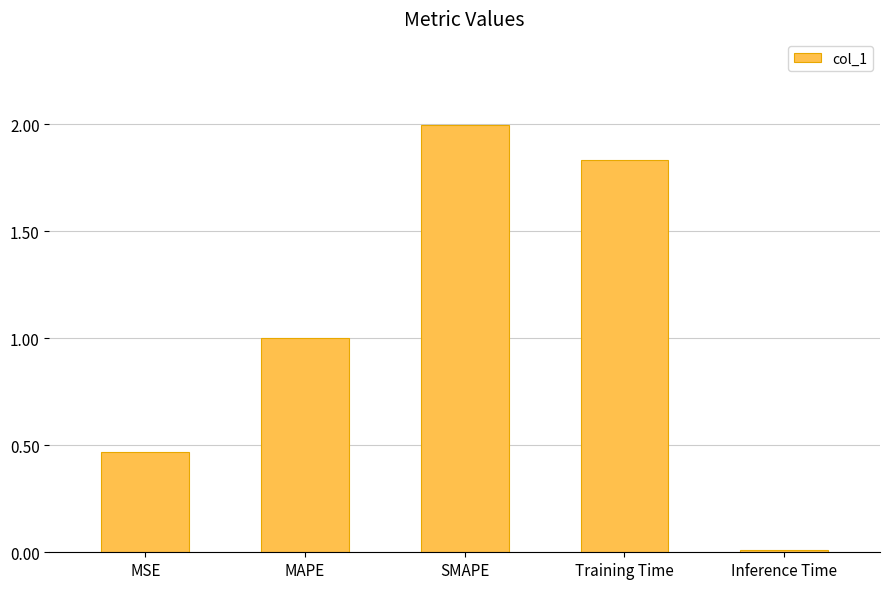

What is the difference between the second highest and second lowest values?

1.4